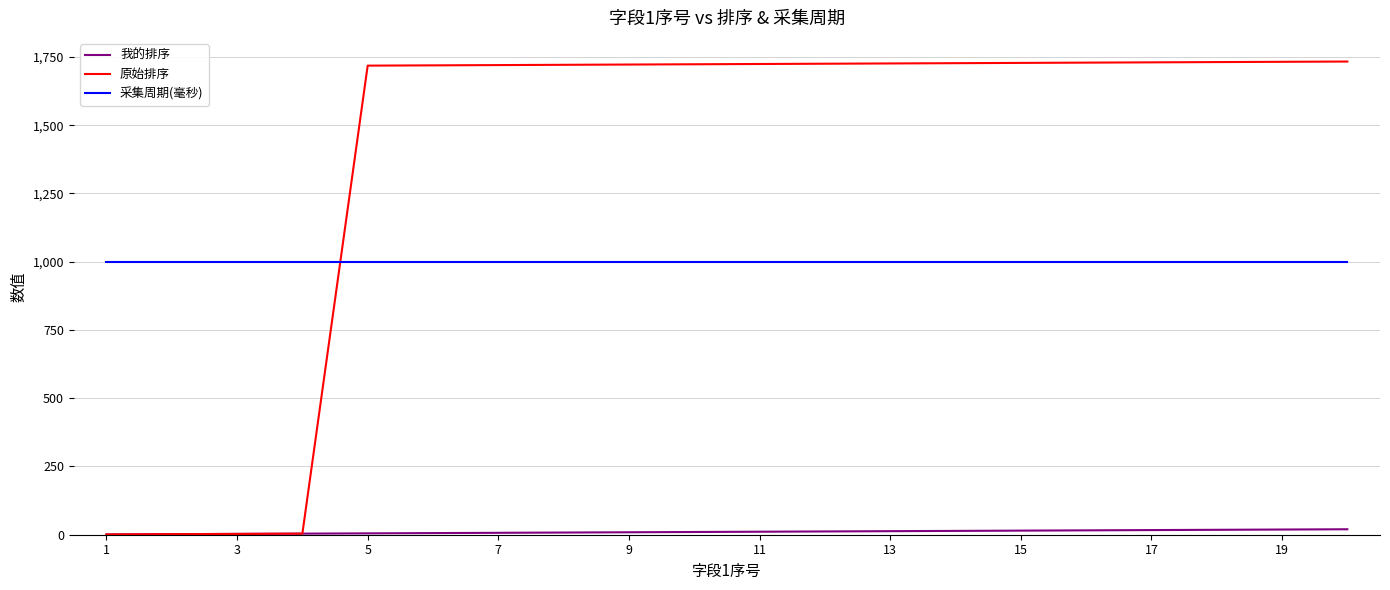

Which series has the largest total across all categories?

原始排序